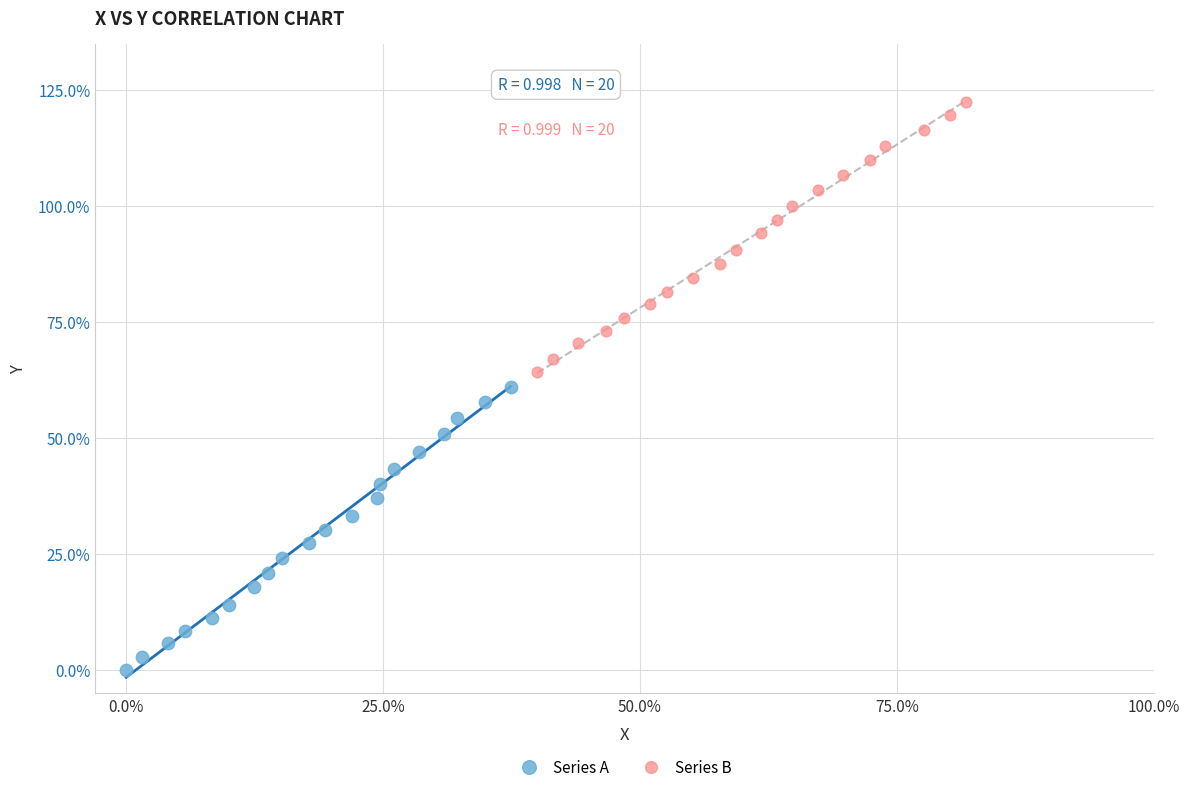

Which series has the largest Y range (max minus min)?

Series A